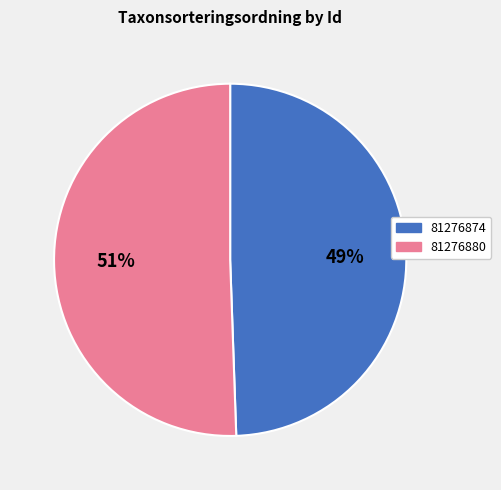

Between 81276874 and 81276880, which is larger?

81276880